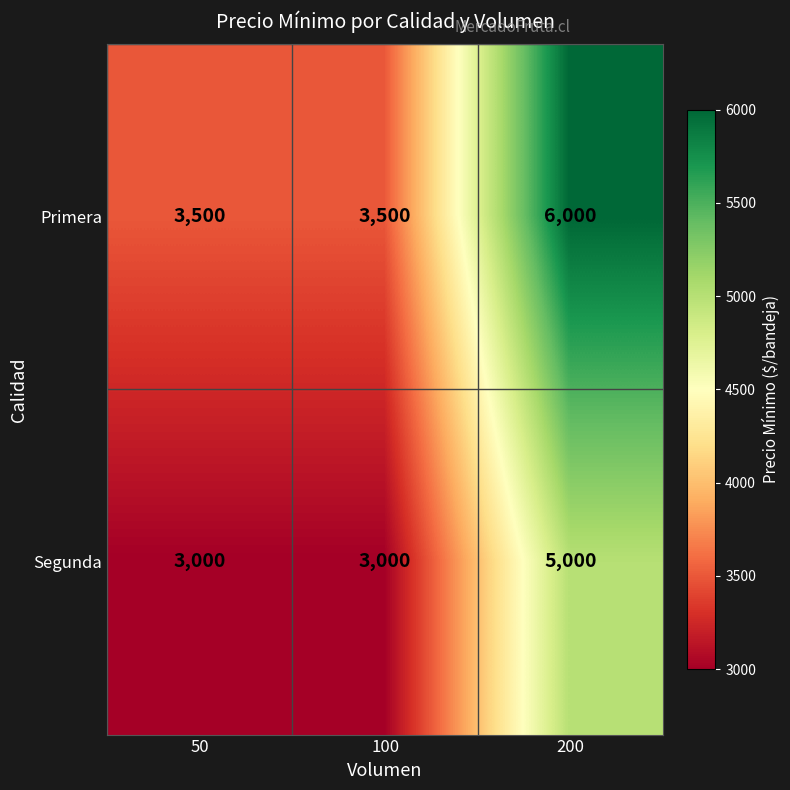

True or false: Primera has a value of 3500 at 50.

True